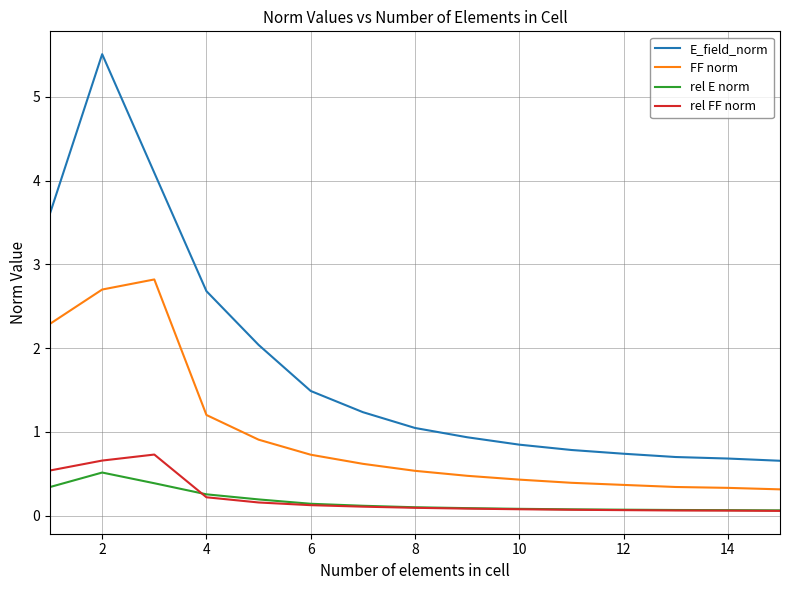

Which series has the widest spread of values?

E_field_norm